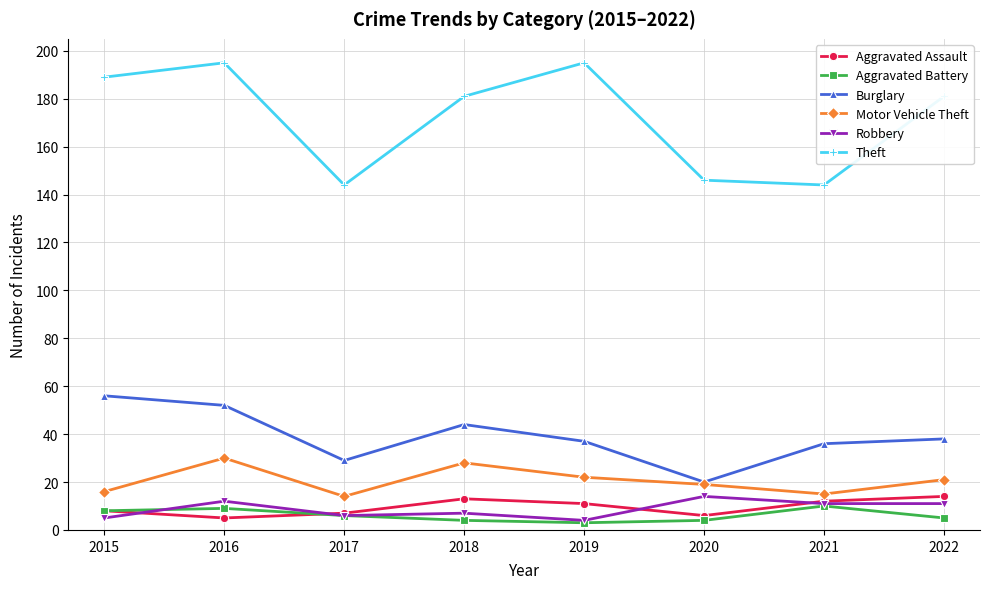

True or false: Aggravated Assault has more than 0 points higher than both neighbors.

True